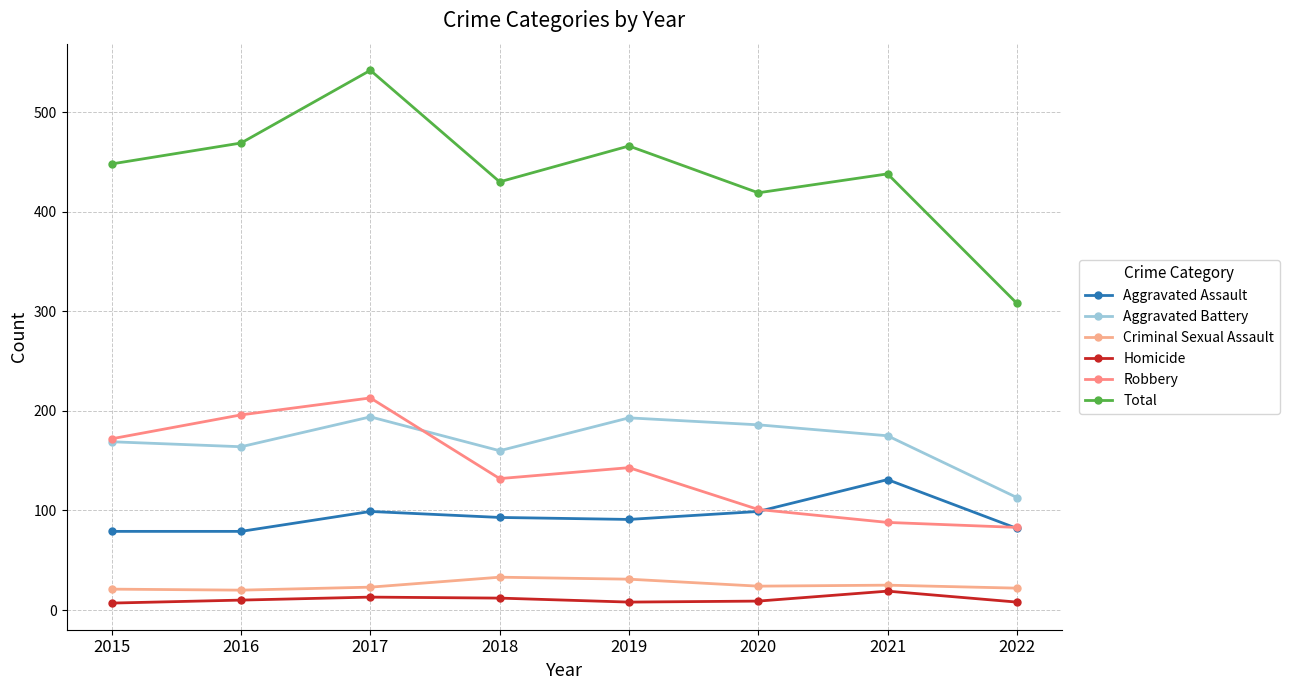

What is the value of the Robbery point at the 5th from the left?

143